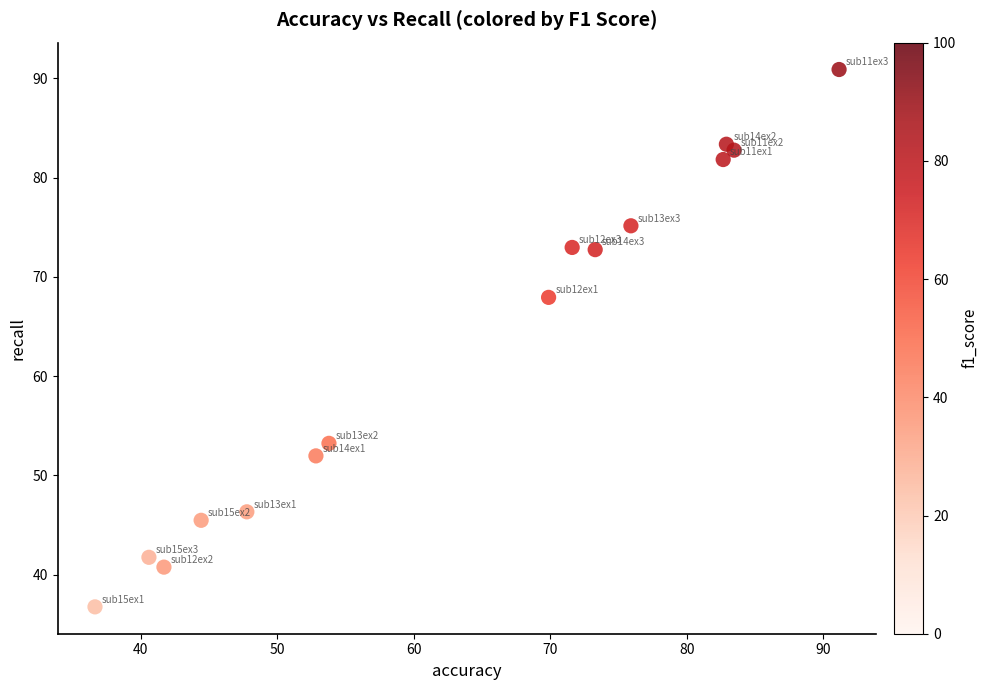

What is the range of X values (max minus min)?

54.5